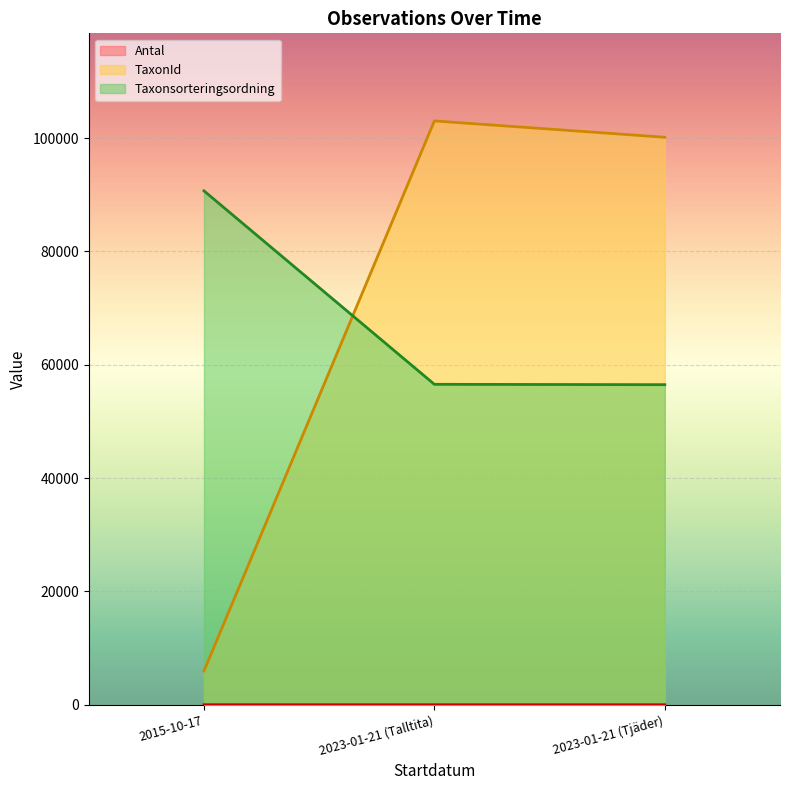

What is the label of the 1st point from the left?

2015-10-17